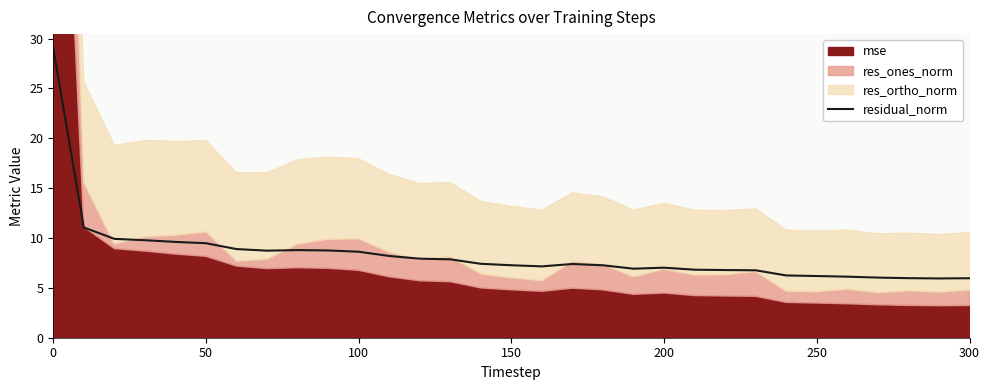

Count the number of categories in the chart.

31